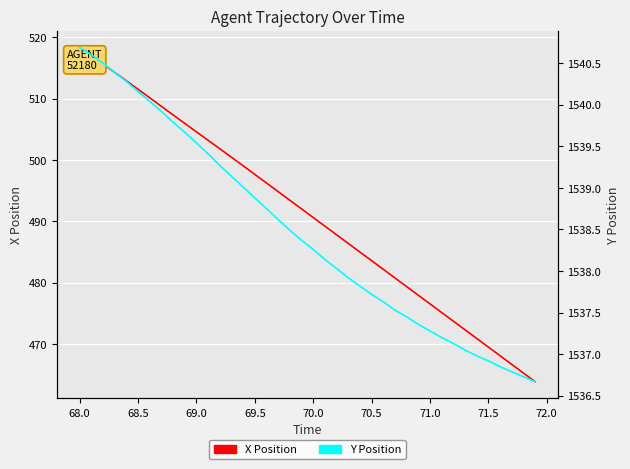

List the series in order of their overall mean, lowest first.

X Position, Y Position